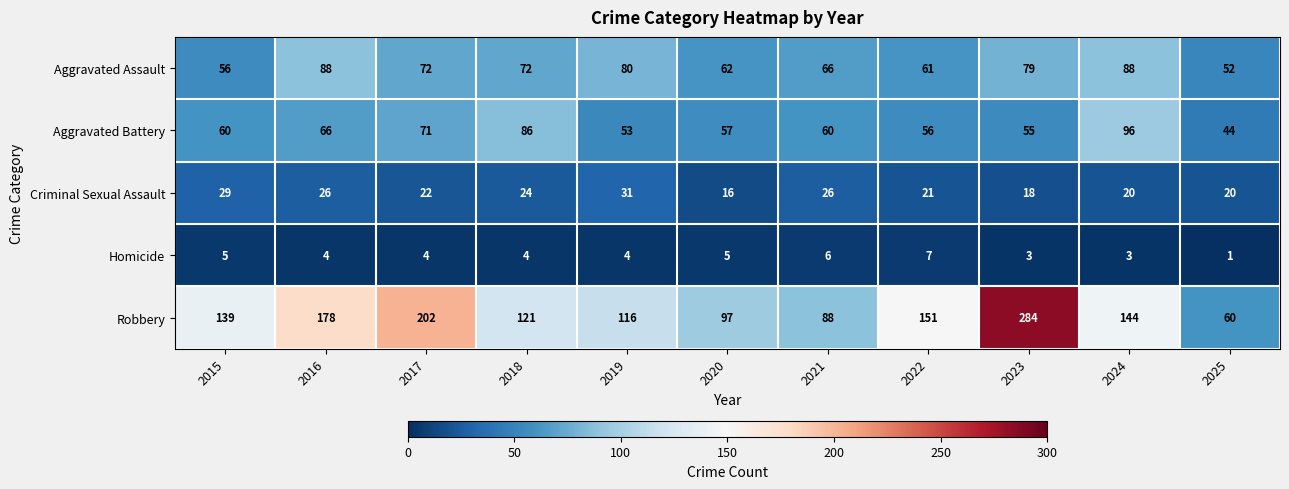

Rank the series by their maximum value, from lowest to highest.

Homicide, Criminal Sexual Assault, Aggravated Assault, Aggravated Battery, Robbery